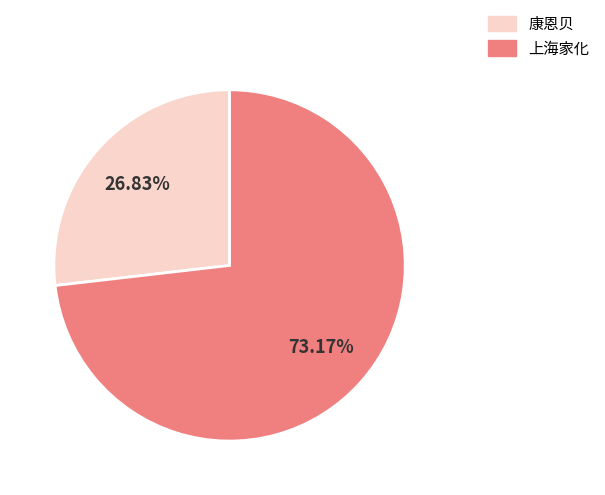

Rank the categories by value from highest to lowest.

上海家化, 康恩贝